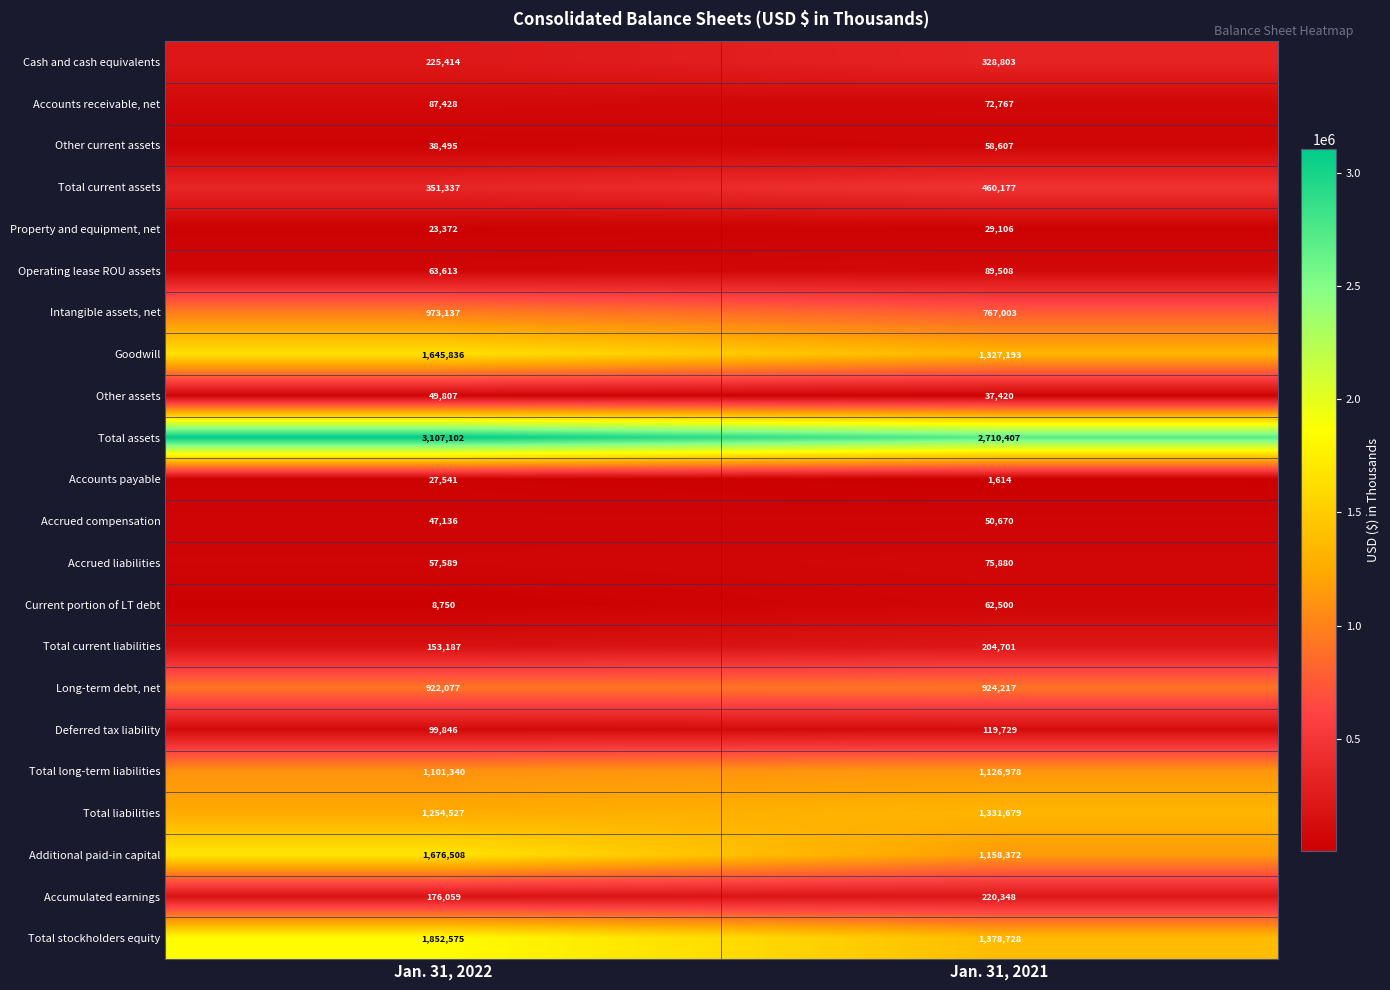

At which label is Long-term debt, net closest to 923147?

Jan. 31, 2022